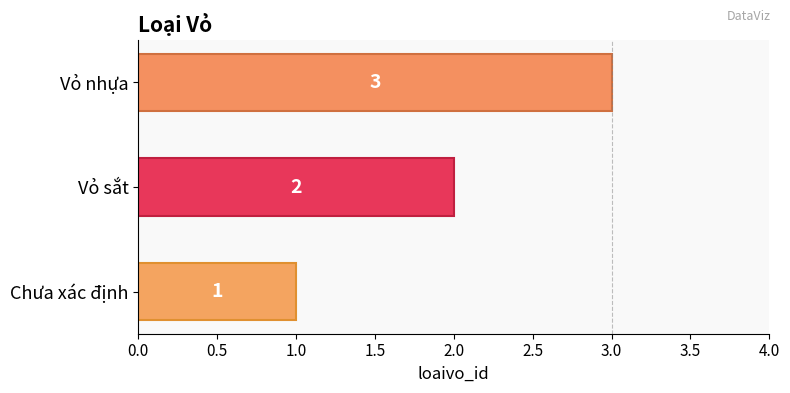

Which category has the lowest value across all series?

Chưa xác định